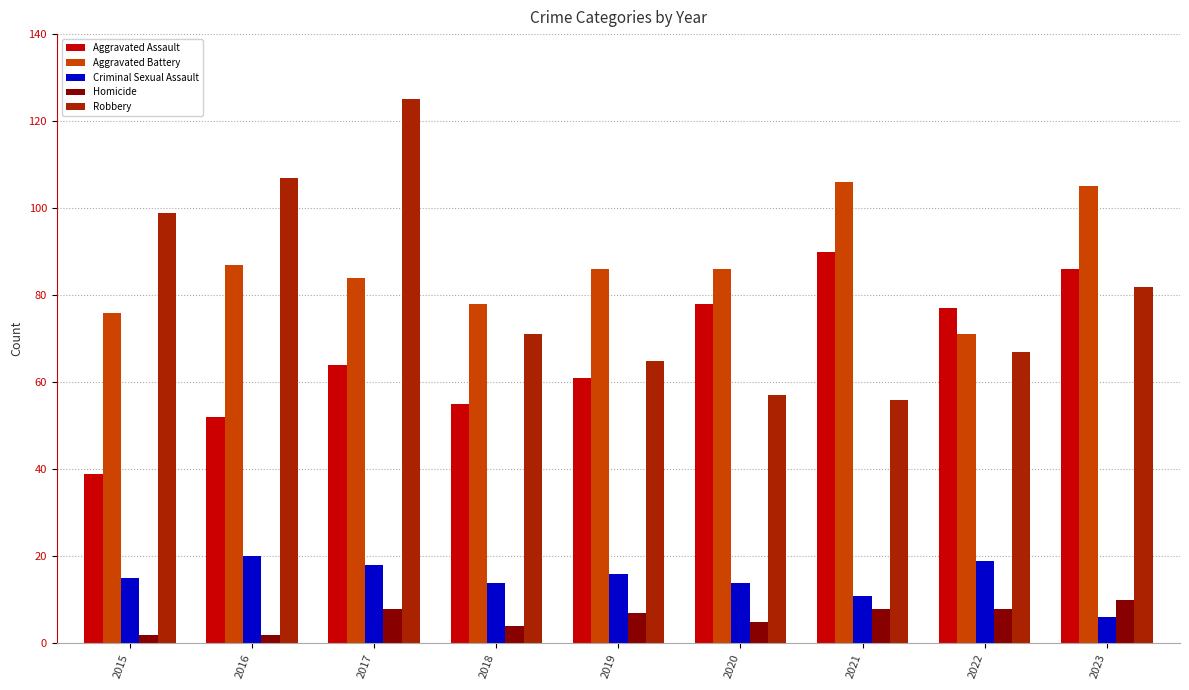

Is the value of Robbery at 2017 greater than the value of Aggravated Assault at 2018?

Yes